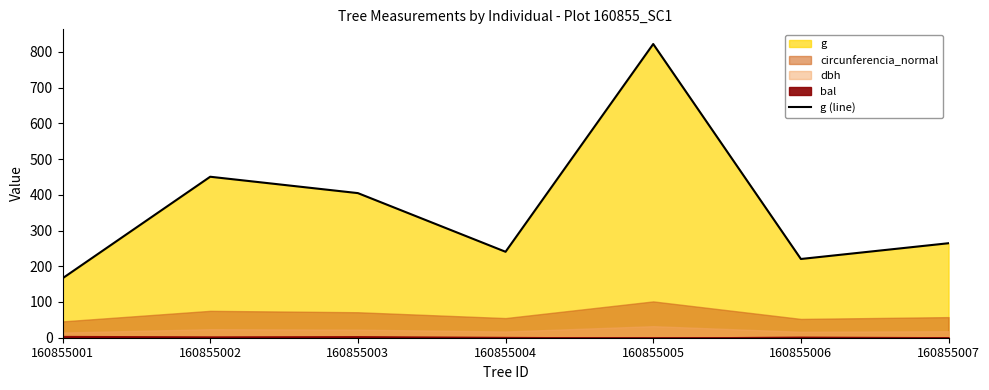

Where is the data nearest to the value 494?

160855002